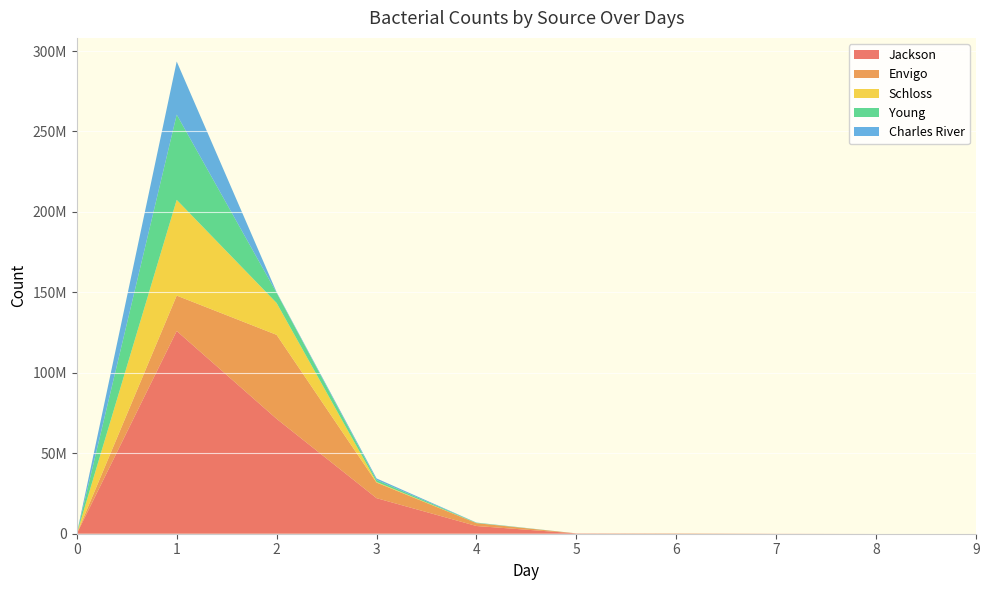

Reading right to left, list all the values displayed in this chart.

Jackson: 0	0	65000	92000	195000	4800000	22100000	71400000	126000000	0
Envigo: 0	0	1400	146500	17500	1770000	9670000	52200000	22000000	0
Schloss: 0	0	0	0	2000	60000	400000	19800000	59500000	0
Young: 0	0	0	0	1000	180000	1235000	6300000	53000000	0
Charles River: 0	0	0	0	0	120000	960000	420000	33000000	0